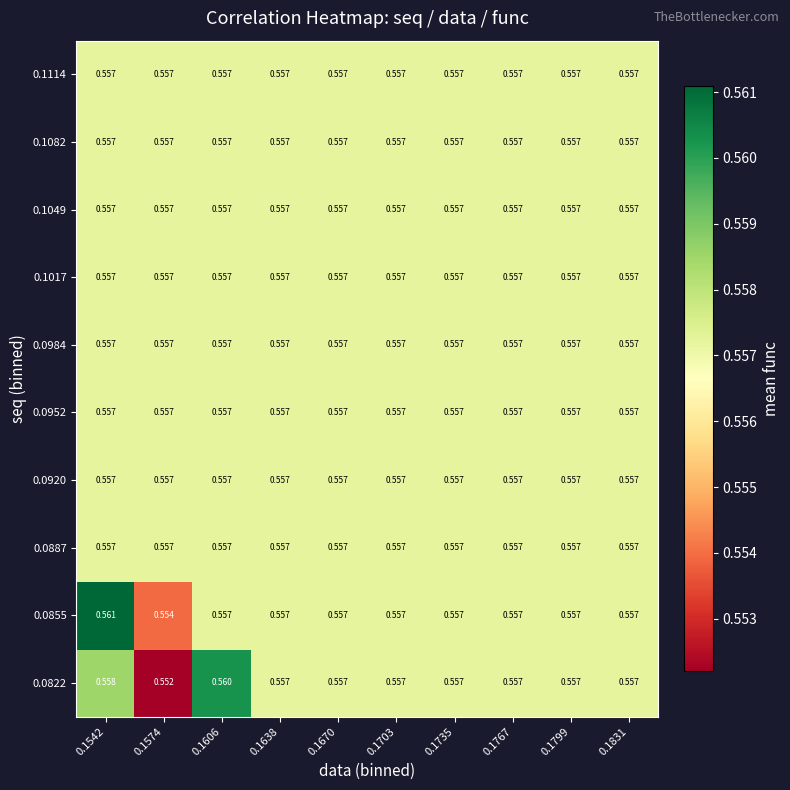

Reading right to left, transcribe all the data shown in this chart.

0.0822: 0.1831=0.6	0.1799=0.6	0.1767=0.6	0.1735=0.6	0.1703=0.6	0.1670=0.6	0.1638=0.6	0.1606=0.6	0.1574=0.6	0.1542=0.6
0.0855: 0.1831=0.6	0.1799=0.6	0.1767=0.6	0.1735=0.6	0.1703=0.6	0.1670=0.6	0.1638=0.6	0.1606=0.6	0.1574=0.6	0.1542=0.6
0.0887: 0.1831=0.6	0.1799=0.6	0.1767=0.6	0.1735=0.6	0.1703=0.6	0.1670=0.6	0.1638=0.6	0.1606=0.6	0.1574=0.6	0.1542=0.6
0.0920: 0.1831=0.6	0.1799=0.6	0.1767=0.6	0.1735=0.6	0.1703=0.6	0.1670=0.6	0.1638=0.6	0.1606=0.6	0.1574=0.6	0.1542=0.6
0.0952: 0.1831=0.6	0.1799=0.6	0.1767=0.6	0.1735=0.6	0.1703=0.6	0.1670=0.6	0.1638=0.6	0.1606=0.6	0.1574=0.6	0.1542=0.6
0.0984: 0.1831=0.6	0.1799=0.6	0.1767=0.6	0.1735=0.6	0.1703=0.6	0.1670=0.6	0.1638=0.6	0.1606=0.6	0.1574=0.6	0.1542=0.6
0.1017: 0.1831=0.6	0.1799=0.6	0.1767=0.6	0.1735=0.6	0.1703=0.6	0.1670=0.6	0.1638=0.6	0.1606=0.6	0.1574=0.6	0.1542=0.6
0.1049: 0.1831=0.6	0.1799=0.6	0.1767=0.6	0.1735=0.6	0.1703=0.6	0.1670=0.6	0.1638=0.6	0.1606=0.6	0.1574=0.6	0.1542=0.6
0.1082: 0.1831=0.6	0.1799=0.6	0.1767=0.6	0.1735=0.6	0.1703=0.6	0.1670=0.6	0.1638=0.6	0.1606=0.6	0.1574=0.6	0.1542=0.6
0.1114: 0.1831=0.6	0.1799=0.6	0.1767=0.6	0.1735=0.6	0.1703=0.6	0.1670=0.6	0.1638=0.6	0.1606=0.6	0.1574=0.6	0.1542=0.6